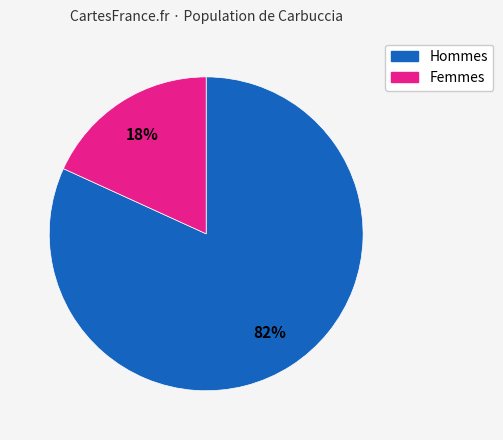

To the nearest percent, what is the average slice percentage?

50%